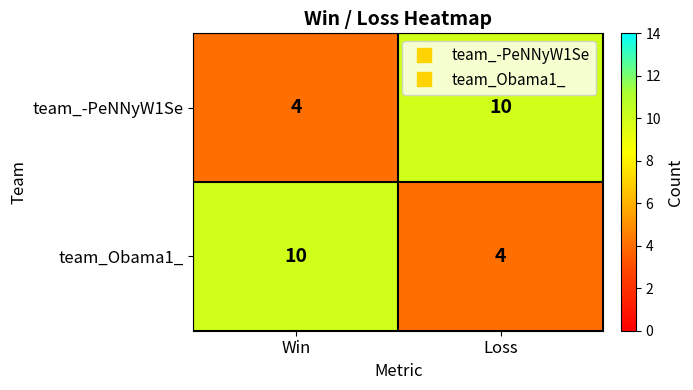

Reading right to left, list all the values displayed in this chart.

team_-PeNNyW1Se: 10	4
team_Obama1_: 4	10